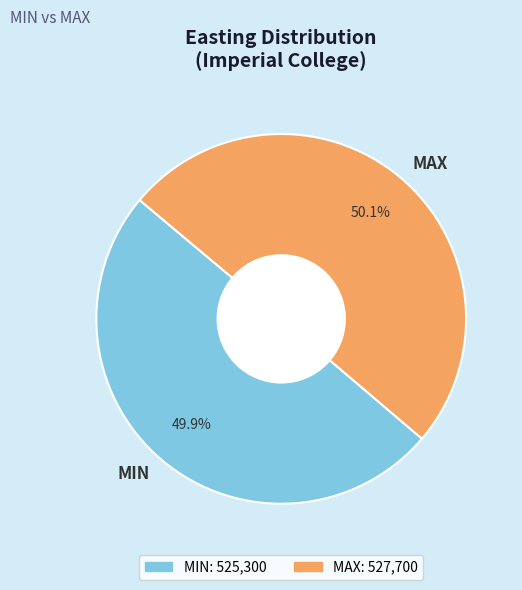

Is the sum of MIN and MAX greater than half?

Yes